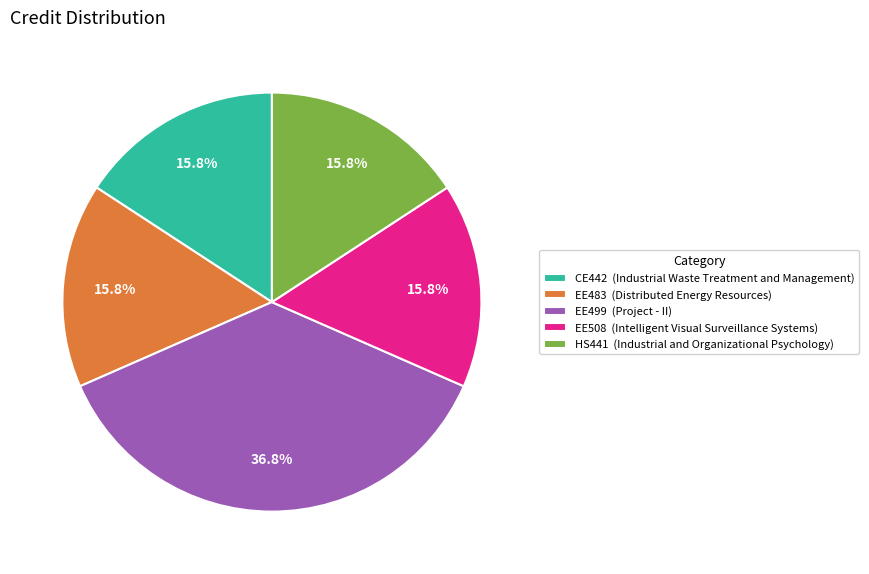

The CE442 slice represents 26% of the pie. True or false?

False